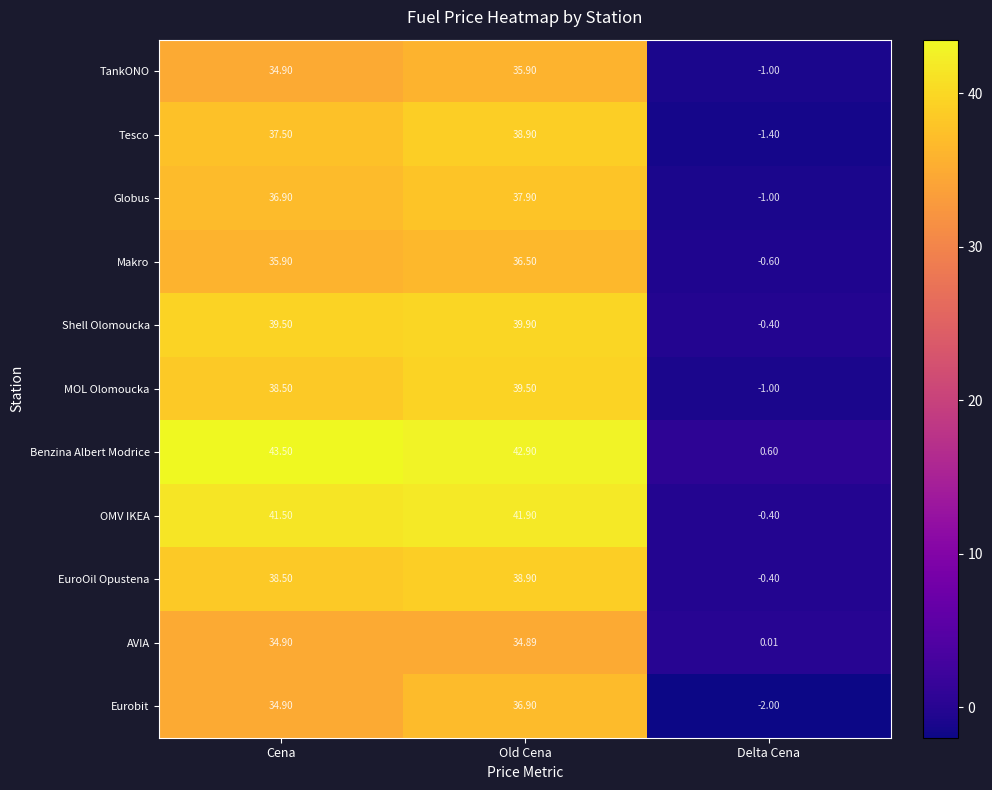

Where is Tesco nearest to the value 18?

Delta Cena